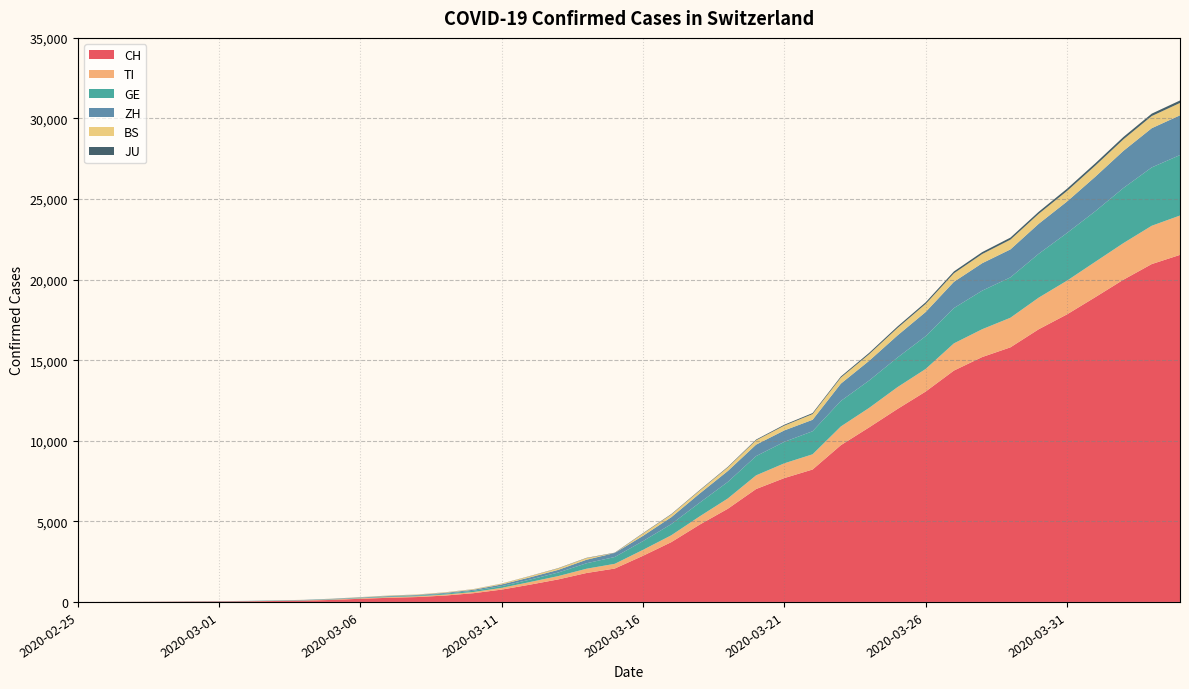

Reading left to right, list all the values displayed in this chart.

CH: 2020-02-25=0	2020-02-26=2	2020-02-27=6	2020-02-28=13	2020-02-29=23	2020-03-01=29	2020-03-02=40	2020-03-03=59	2020-03-04=83	2020-03-05=125	2020-03-06=197	2020-03-07=257	2020-03-08=303	2020-03-09=396	2020-03-10=542	2020-03-11=766	2020-03-12=1072	2020-03-13=1398	2020-03-14=1795	2020-03-15=2072	2020-03-16=2864	2020-03-17=3710	2020-03-18=4793	2020-03-19=5781	2020-03-20=7005	2020-03-21=7686	2020-03-22=8217	2020-03-23=9727	2020-03-24=10831	2020-03-25=11970	2020-03-26=13054	2020-03-27=14356	2020-03-28=15195	2020-03-29=15798	2020-03-30=16920	2020-03-31=17842	2020-04-01=18908	2020-04-02=19997	2020-04-03=20965	2020-04-04=21535
TI: 2020-02-25=0	2020-02-26=1	2020-02-27=1	2020-02-28=1	2020-02-29=2	2020-03-01=2	2020-03-02=4	2020-03-03=8	2020-03-04=13	2020-03-05=25	2020-03-06=28	2020-03-07=41	2020-03-08=49	2020-03-09=61	2020-03-10=75	2020-03-11=108	2020-03-12=163	2020-03-13=206	2020-03-14=265	2020-03-15=293	2020-03-16=368	2020-03-17=426	2020-03-18=511	2020-03-19=638	2020-03-20=849	2020-03-21=916	2020-03-22=945	2020-03-23=1162	2020-03-24=1209	2020-03-25=1354	2020-03-26=1401	2020-03-27=1688	2020-03-28=1727	2020-03-29=1837	2020-03-30=1962	2020-03-31=2091	2020-04-01=2195	2020-04-02=2271	2020-04-03=2377	2020-04-04=2442
GE: 2020-02-25=0	2020-02-26=1	2020-02-27=1	2020-02-28=4	2020-02-29=8	2020-03-01=9	2020-03-02=10	2020-03-03=13	2020-03-04=14	2020-03-05=17	2020-03-06=25	2020-03-07=38	2020-03-08=40	2020-03-09=56	2020-03-10=76	2020-03-11=109	2020-03-12=150	2020-03-13=222	2020-03-14=340	2020-03-15=423	2020-03-16=544	2020-03-17=692	2020-03-18=848	2020-03-19=1027	2020-03-20=1194	2020-03-21=1331	2020-03-22=1430	2020-03-23=1582	2020-03-24=1699	2020-03-25=1837	2020-03-26=2033	2020-03-27=2190	2020-03-28=2393	2020-03-29=2505	2020-03-30=2721	2020-03-31=2958	2020-04-01=3137	2020-04-02=3420	2020-04-03=3621	2020-04-04=3753
ZH: 2020-02-25=0	2020-02-26=0	2020-02-27=2	2020-02-28=2	2020-02-29=6	2020-03-01=7	2020-03-02=10	2020-03-03=13	2020-03-04=15	2020-03-05=23	2020-03-06=29	2020-03-07=34	2020-03-08=40	2020-03-09=49	2020-03-10=62	2020-03-11=101	2020-03-12=140	2020-03-13=163	2020-03-14=218	2020-03-15=250	2020-03-16=326	2020-03-17=429	2020-03-18=568	2020-03-19=679	2020-03-20=711	2020-03-21=711	2020-03-22=711	2020-03-23=1075	2020-03-24=1223	2020-03-25=1370	2020-03-26=1502	2020-03-27=1629	2020-03-28=1703	2020-03-29=1735	2020-03-30=1861	2020-03-31=1952	2020-04-01=2141	2020-04-02=2305	2020-04-03=2433	2020-04-04=2466
BS: 2020-02-25=0	2020-02-26=0	2020-02-27=1	2020-02-28=1	2020-02-29=1	2020-03-01=1	2020-03-02=1	2020-03-03=3	2020-03-04=3	2020-03-05=8	2020-03-06=15	2020-03-07=21	2020-03-08=24	2020-03-09=28	2020-03-10=33	2020-03-11=49	2020-03-12=73	2020-03-13=92	2020-03-14=100	2020-03-15=0	2020-03-16=143	2020-03-17=164	2020-03-18=181	2020-03-19=220	2020-03-20=270	2020-03-21=297	2020-03-22=356	2020-03-23=374	2020-03-24=410	2020-03-25=462	2020-03-26=501	2020-03-27=530	2020-03-28=569	2020-03-29=605	2020-03-30=617	2020-03-31=653	2020-04-01=687	2020-04-02=714	2020-04-03=754	2020-04-04=767
JU: 2020-02-25=0	2020-02-26=0	2020-02-27=1	2020-02-28=1	2020-02-29=1	2020-03-01=1	2020-03-02=1	2020-03-03=2	2020-03-04=2	2020-03-05=4	2020-03-06=4	2020-03-07=5	2020-03-08=5	2020-03-09=7	2020-03-10=7	2020-03-11=7	2020-03-12=12	2020-03-13=17	2020-03-14=18	2020-03-15=19	2020-03-16=25	2020-03-17=29	2020-03-18=32	2020-03-19=36	2020-03-20=44	2020-03-21=54	2020-03-22=61	2020-03-23=69	2020-03-24=82	2020-03-25=92	2020-03-26=100	2020-03-27=114	2020-03-28=119	2020-03-29=127	2020-03-30=128	2020-03-31=140	2020-04-01=145	2020-04-02=149	2020-04-03=149	2020-04-04=154